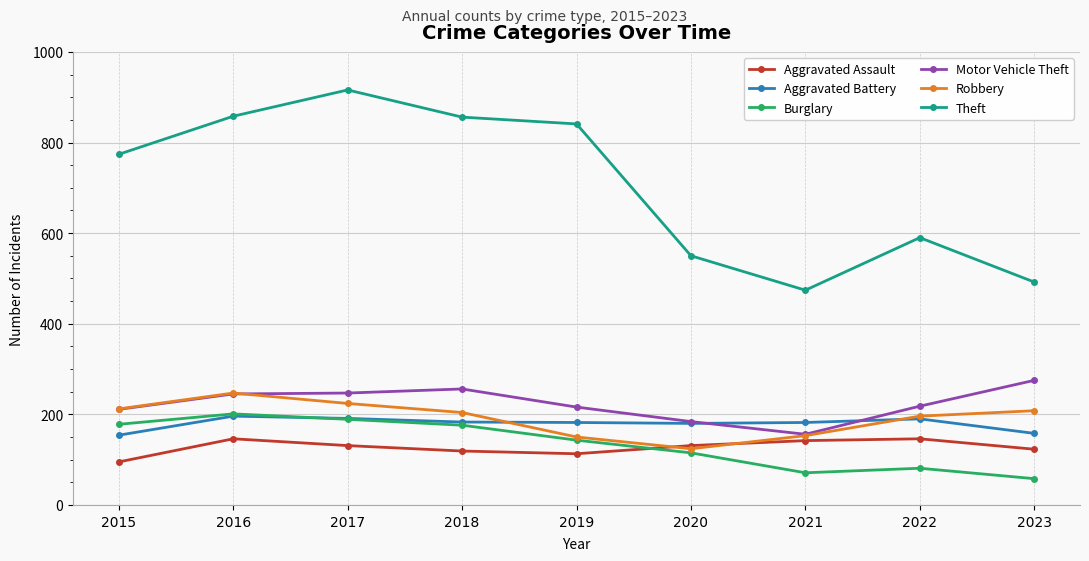

Which category has the lowest value across all series?

2023